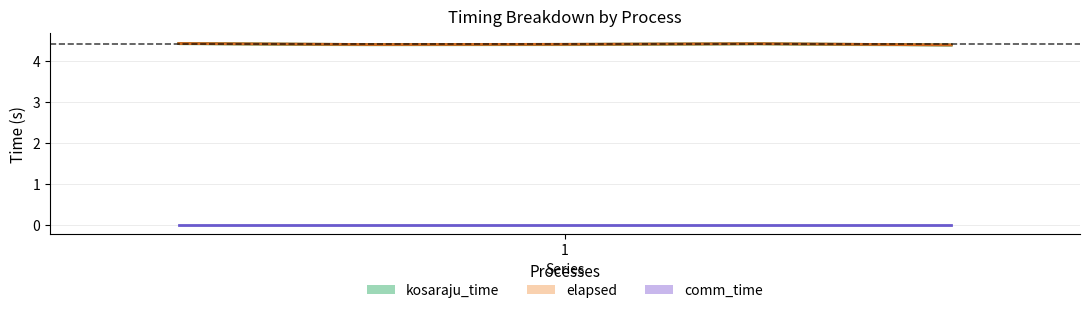

What is the value of the kosaraju_time point at the 4th from the left?

4.4